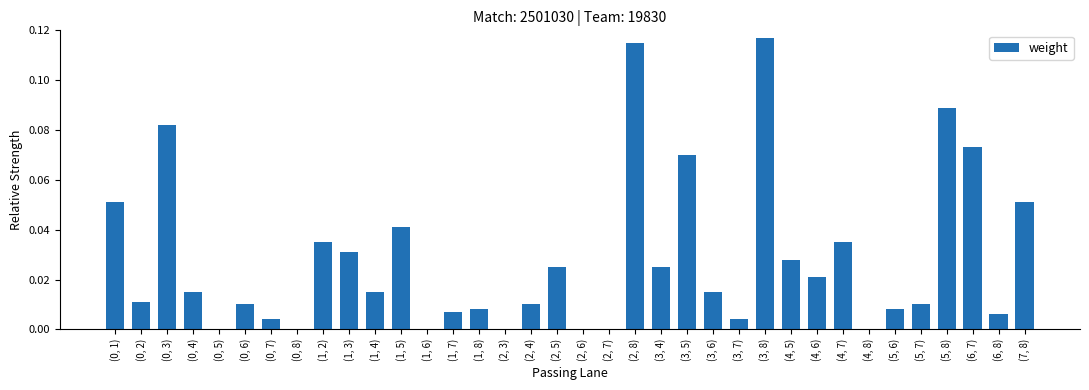

The value at (0, 2) is 0.0. True or false?

True